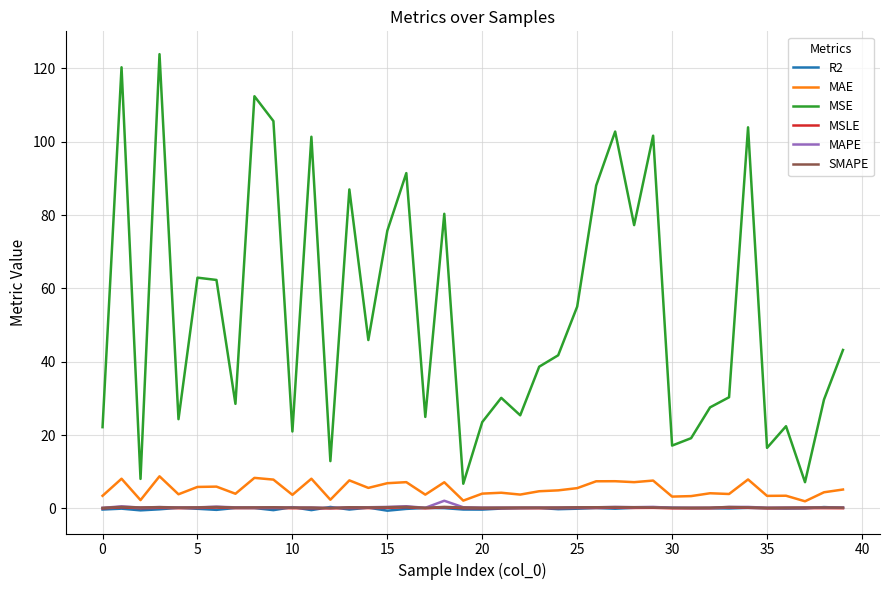

What is the greatest value displayed?

123.8